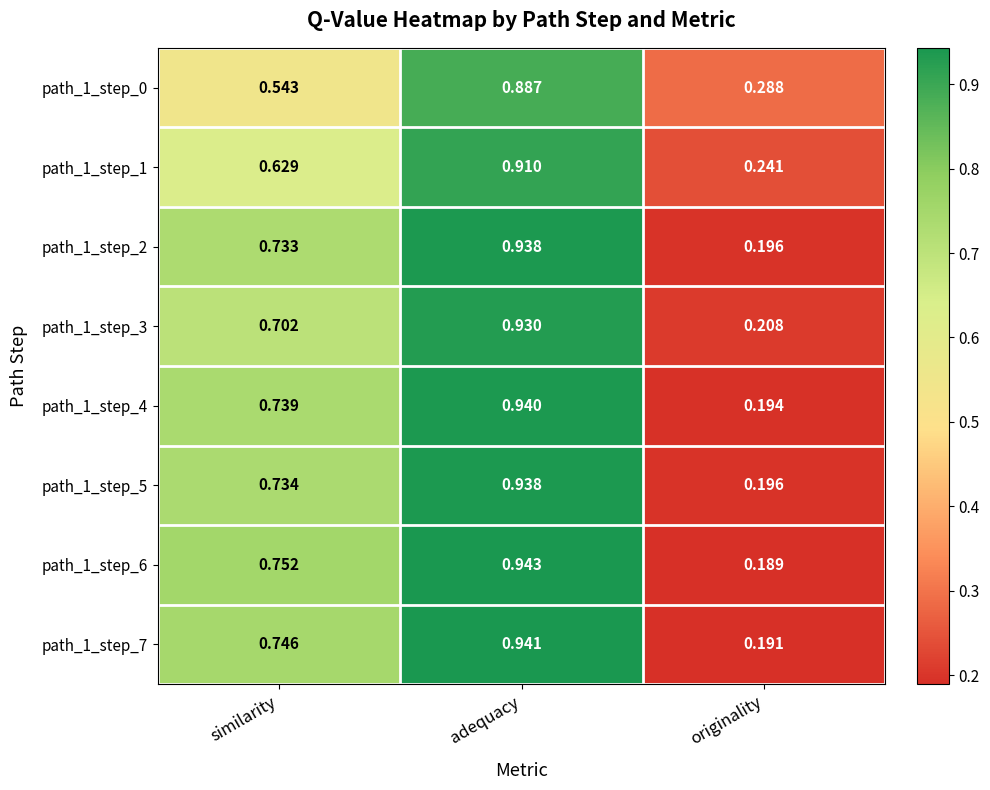

Which category has the highest value in the path_1_step_6 series?

adequacy